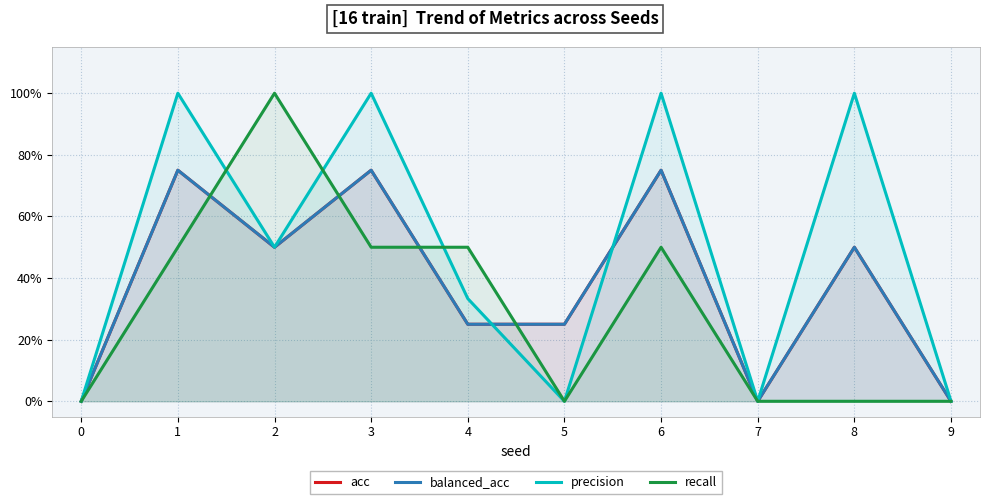

True or false: balanced_acc has a value of 0.4 at 4.

False